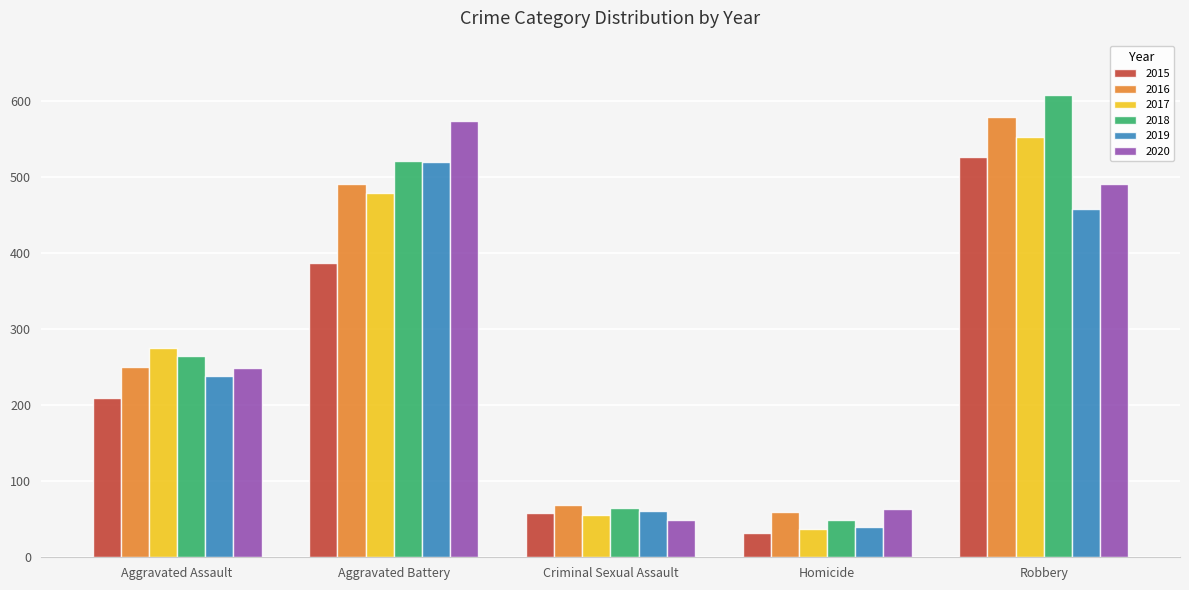

What is the total value across all series at Homicide?

280